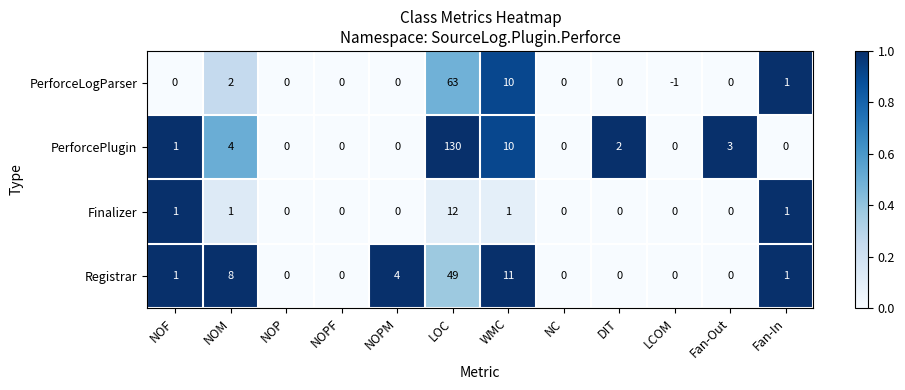

What is the difference between the second highest and second lowest values in the PerforcePlugin series?

10